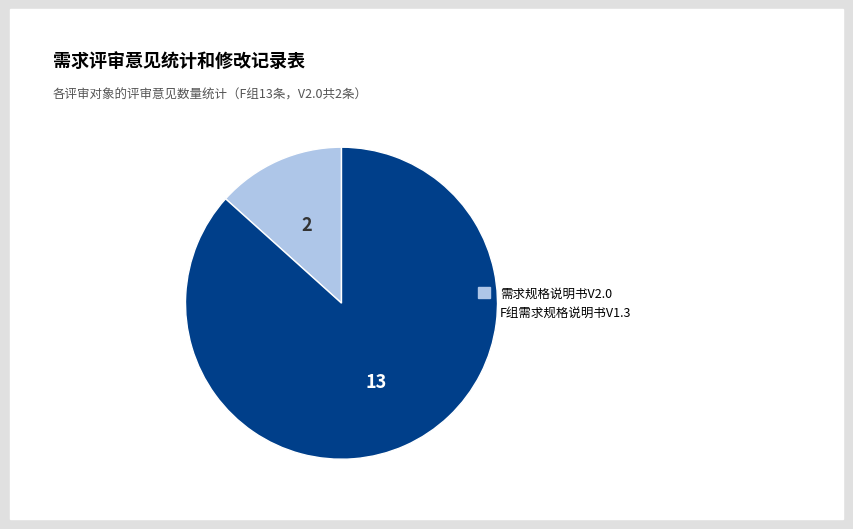

The F组需求规格说明书V1.3 slice represents 87% of the pie. True or false?

True